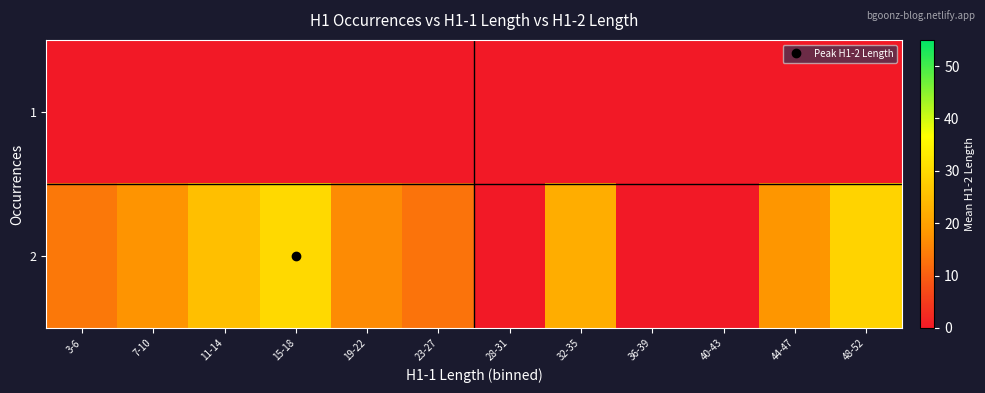

At how many categories does at least one series exceed 29?

1